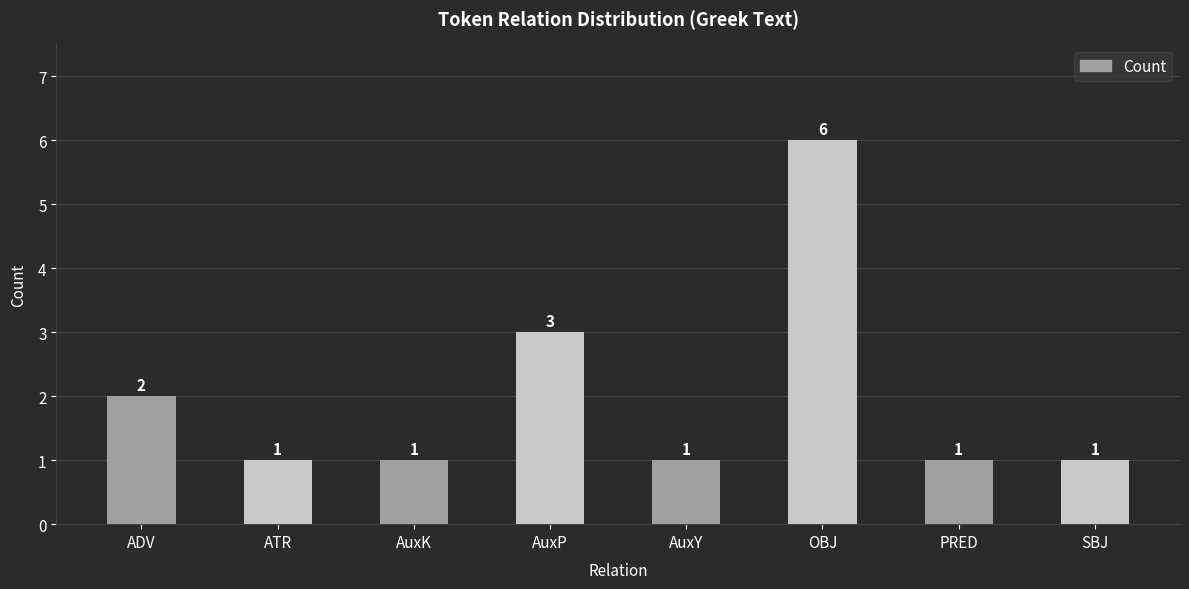

What is the label of the 6th bar from the left?

OBJ